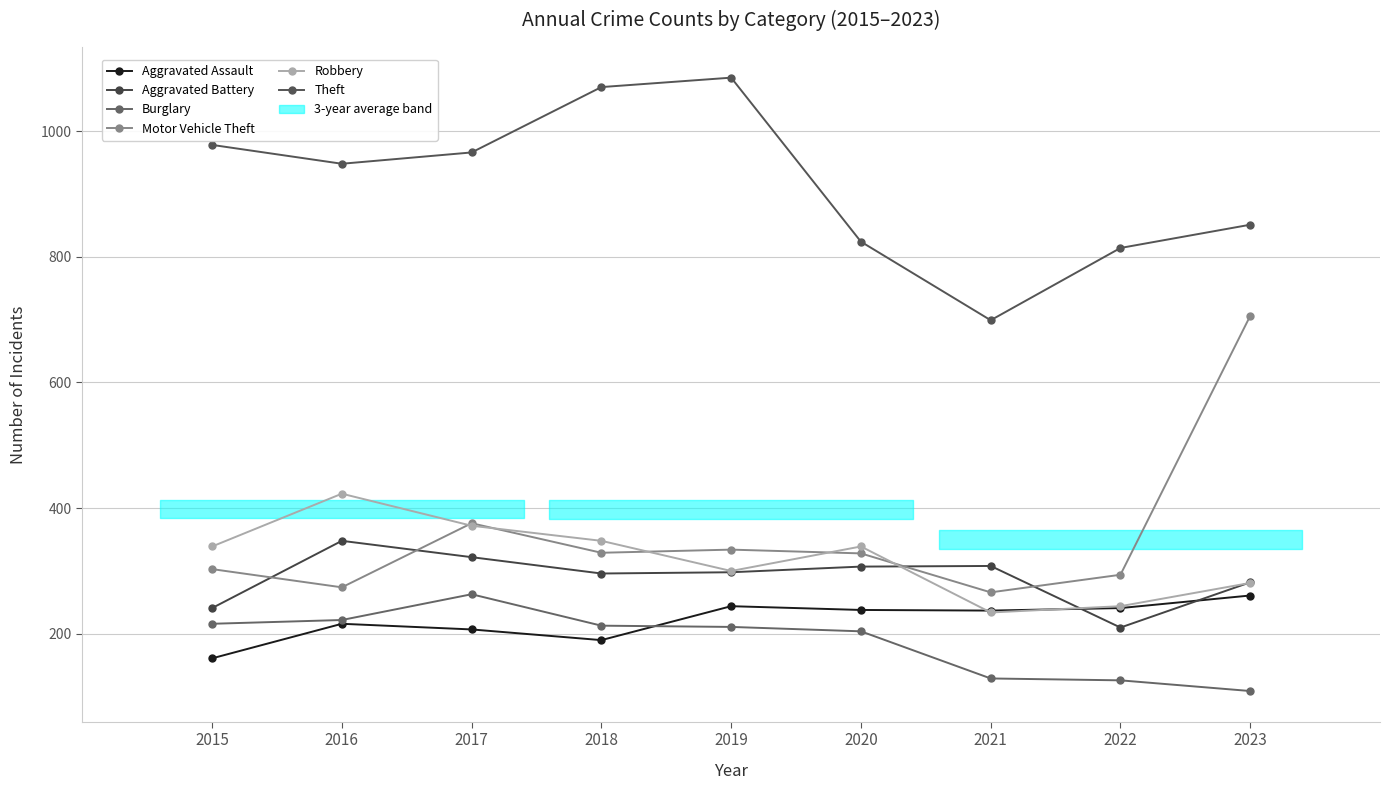

What is the maximum value shown in the chart?

1085